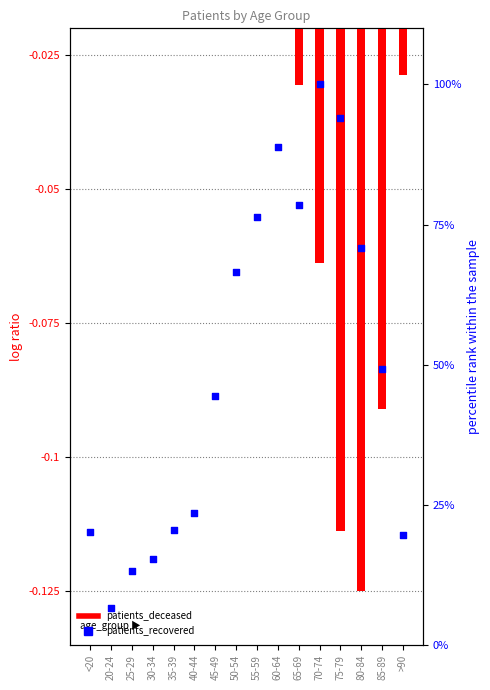

What is the total value across all series at 25-29?

13.1